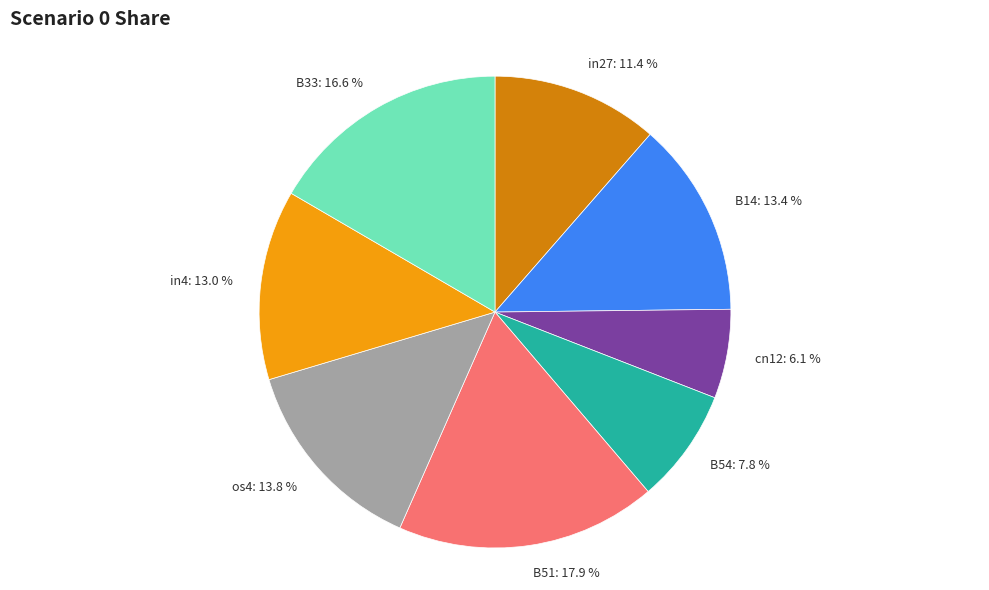

Count the number of slices in the pie.

8